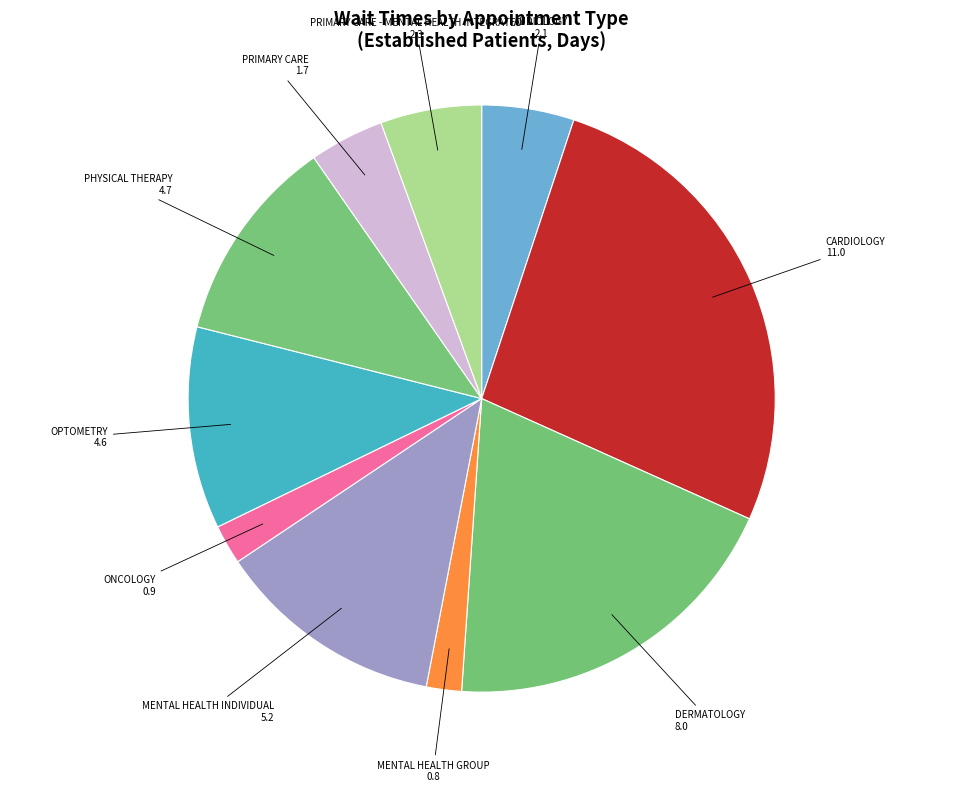

Which has a higher value, OPTOMETRY or PRIMARY CARE - MENTAL HEALTH INTEGRATED?

OPTOMETRY